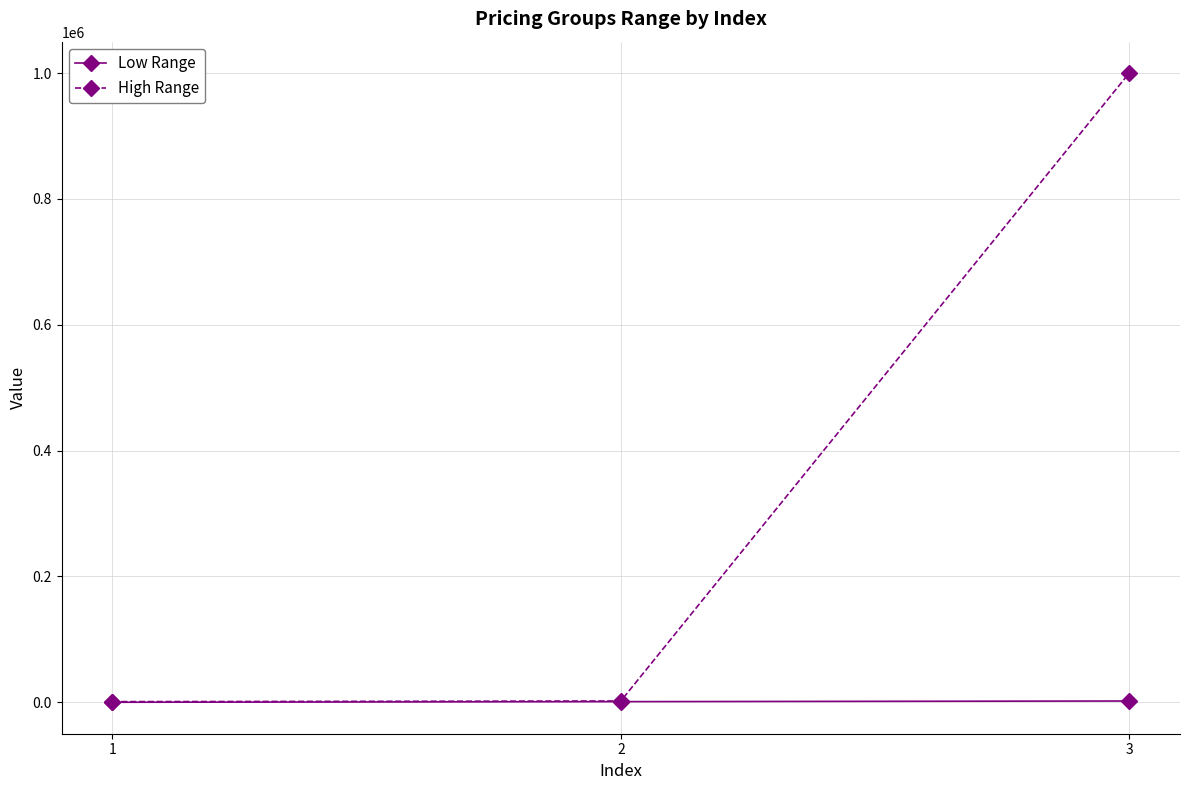

What is the sum of the High Range values at 2 and 1?

3000